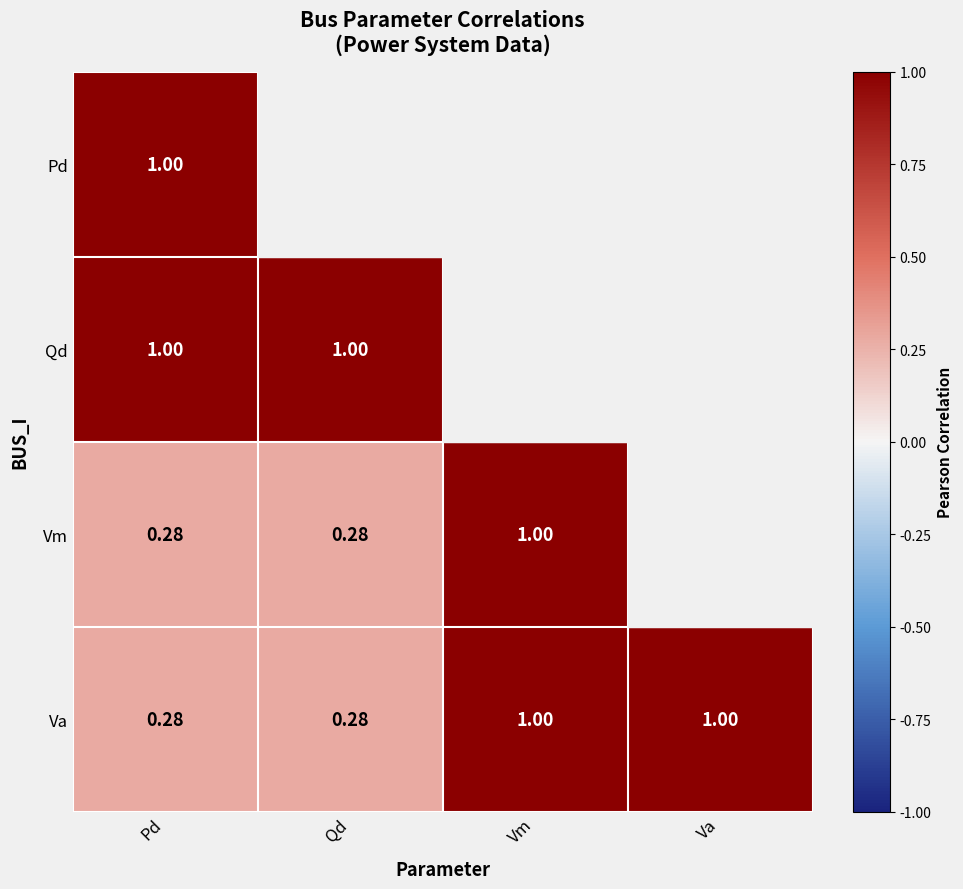

Rank the series by their maximum value, from lowest to highest.

Pd, Qd, Vm, Va